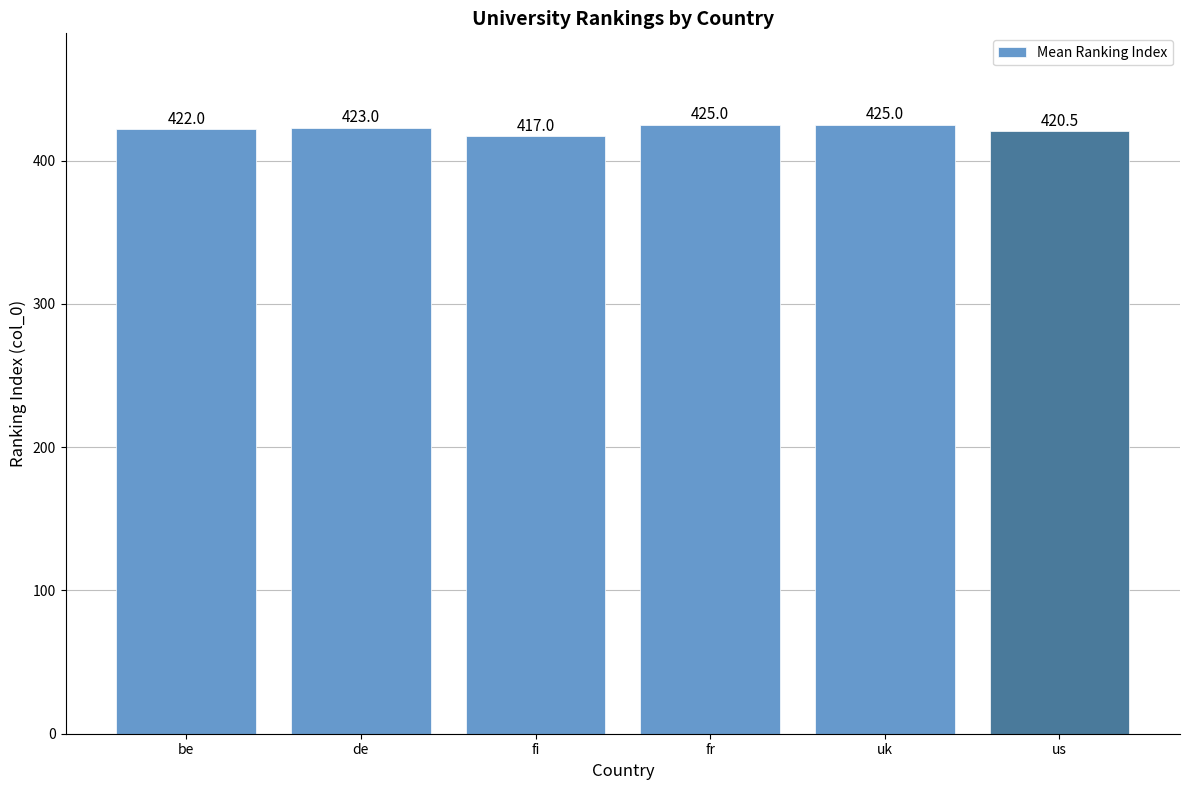

Approximately how many times larger is the value at fi compared to fr?

1.0